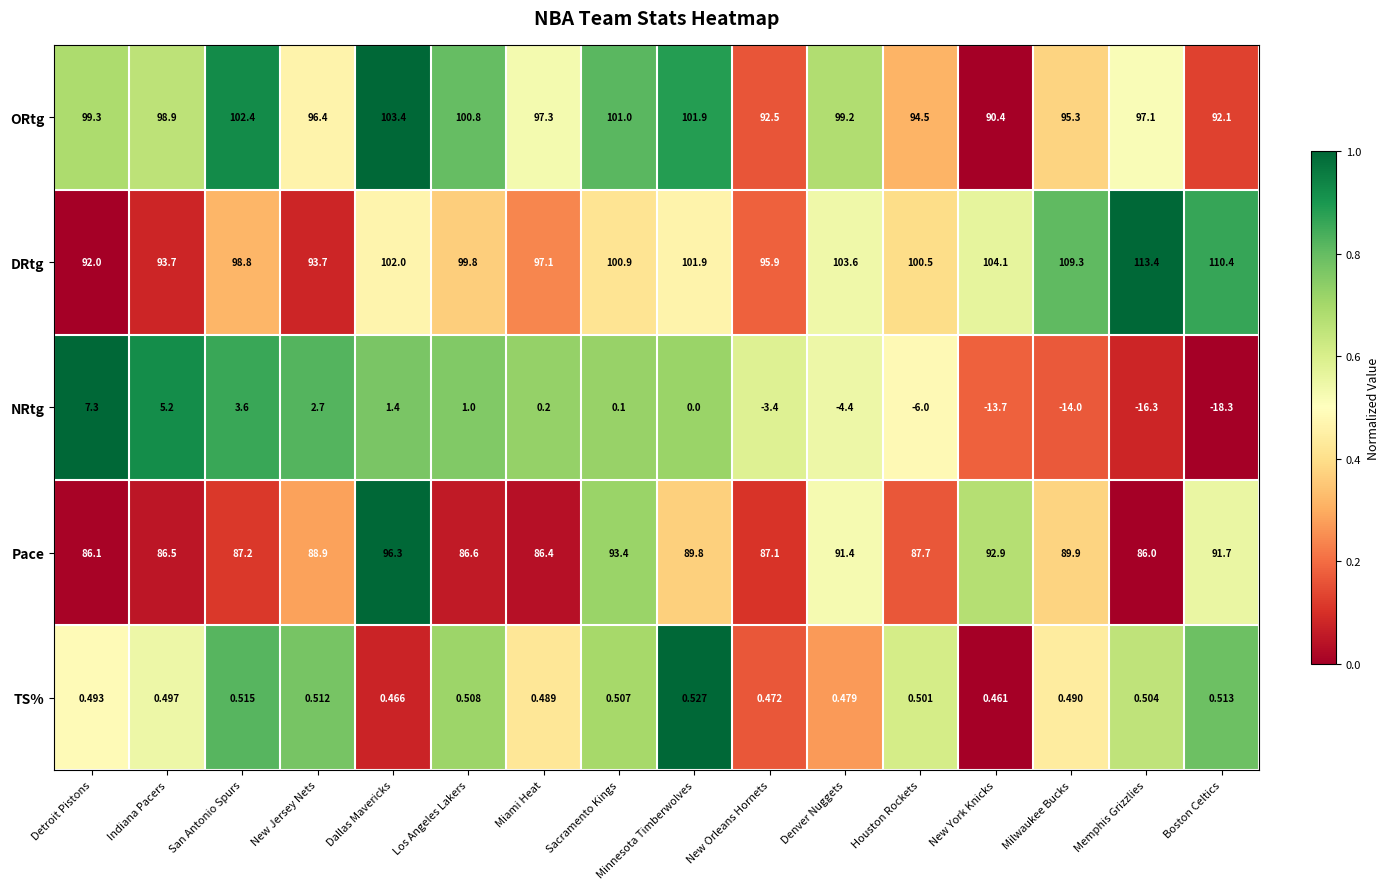

At which category is the sum across all series the highest?

Dallas Mavericks